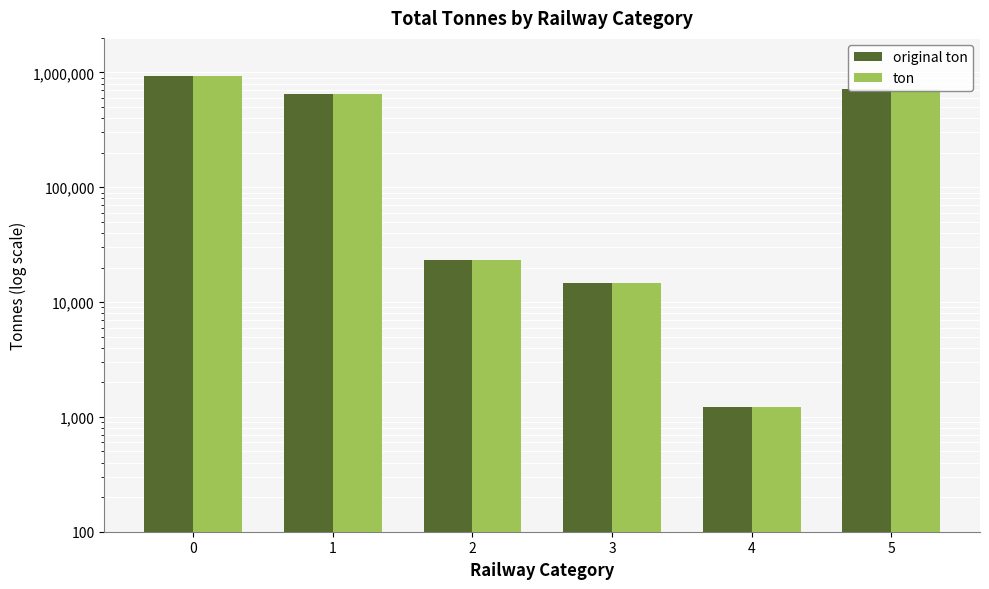

The ton series shows 38297 at 2. True or false?

False